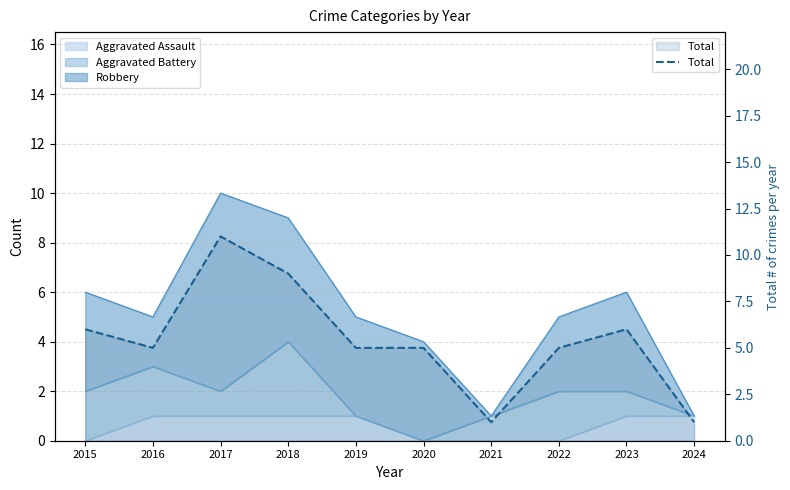

List the labels in order of value, largest first.

2017, 2018, 2015, 2023, 2016, 2019, 2020, 2022, 2021, 2024